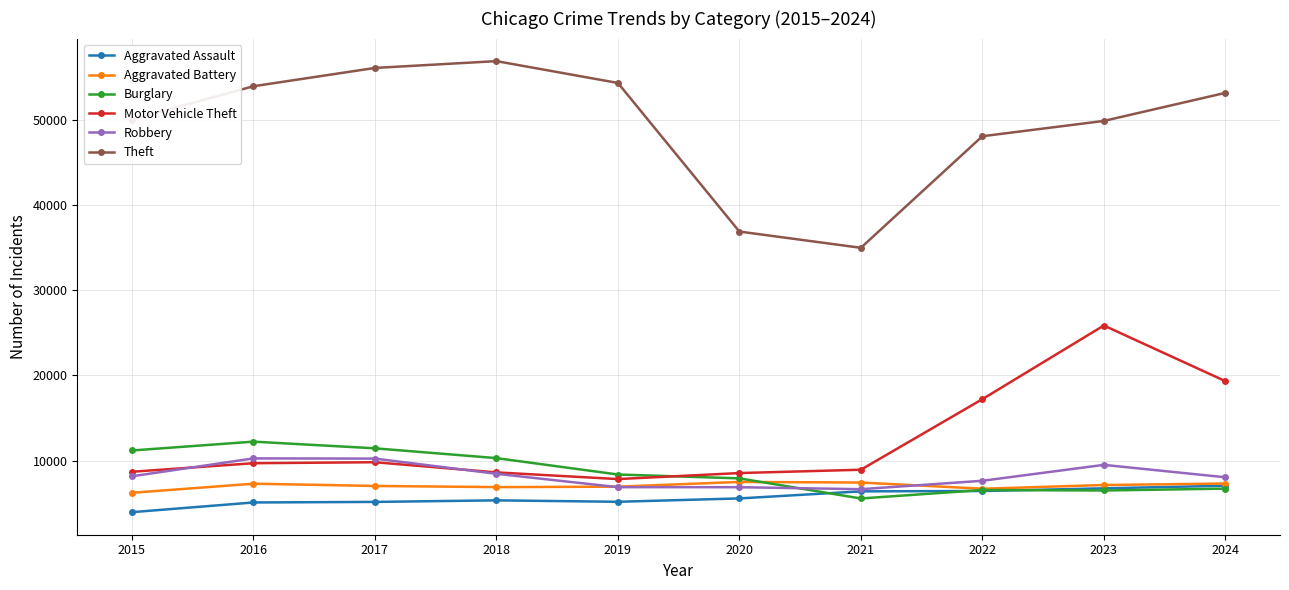

What is the approximate value of Burglary at 2016, to the nearest 50?

12250